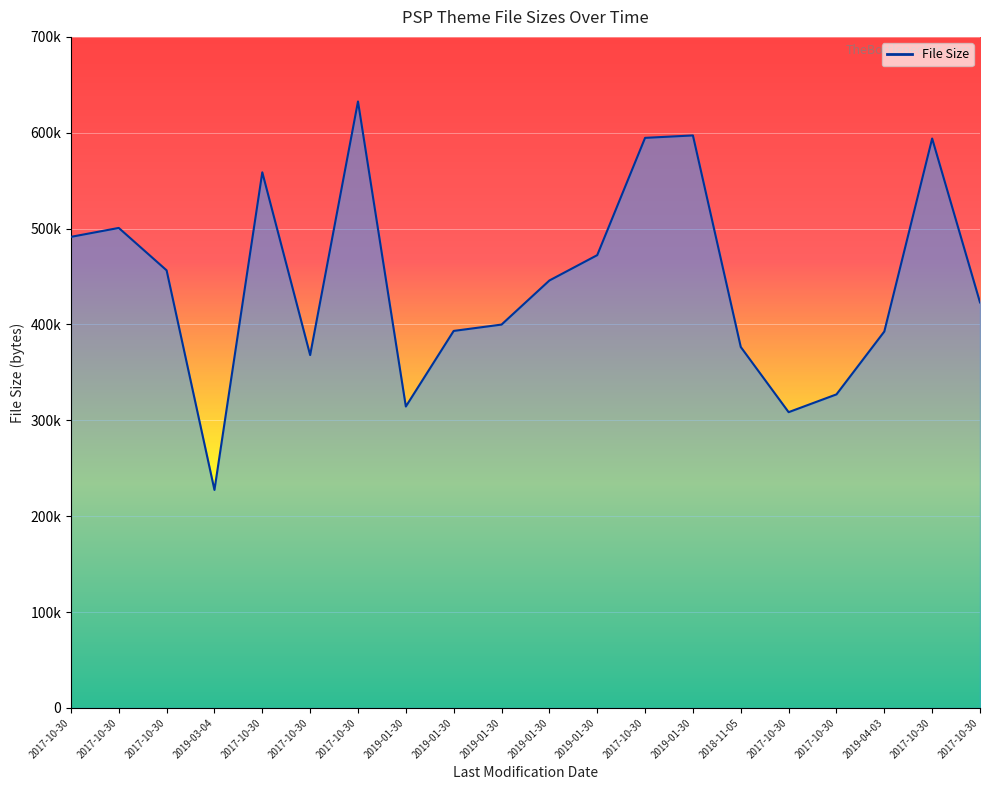

Does the chart display data point markers on the line(s)?

No